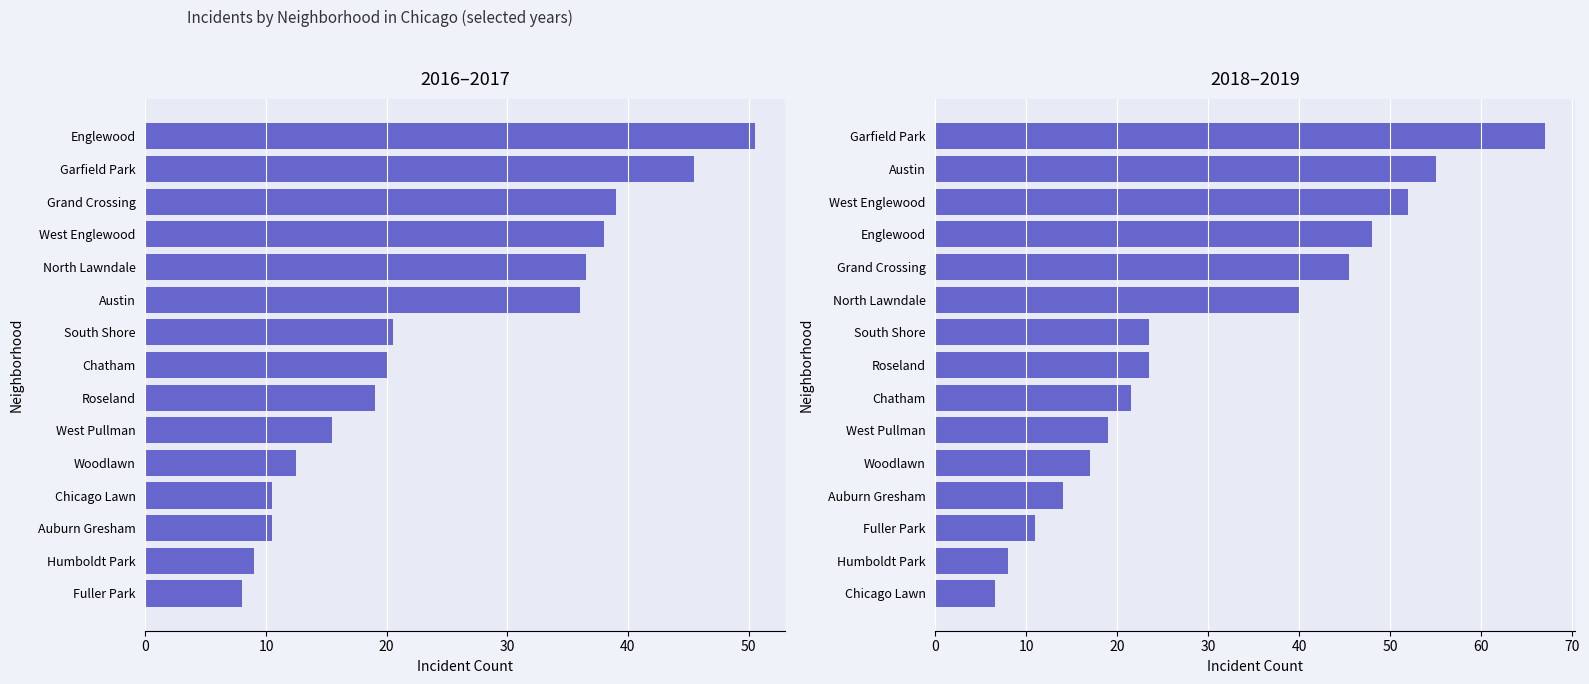

The value of 2018-2019 avg at South Shore is 23.5. True or false?

True